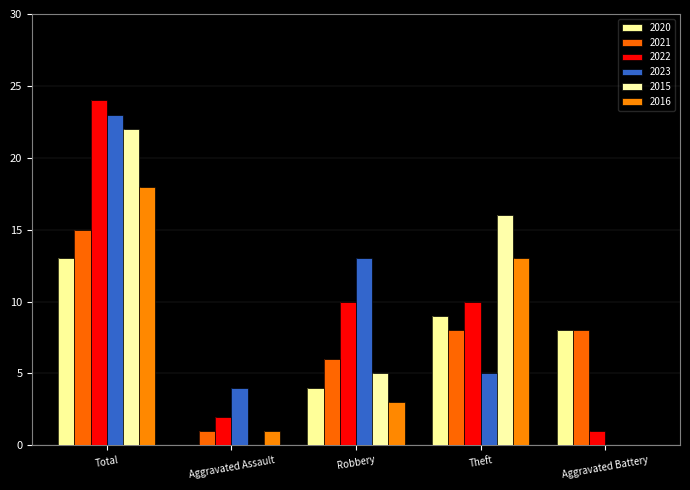

How many values in 2016 are above zero?

4